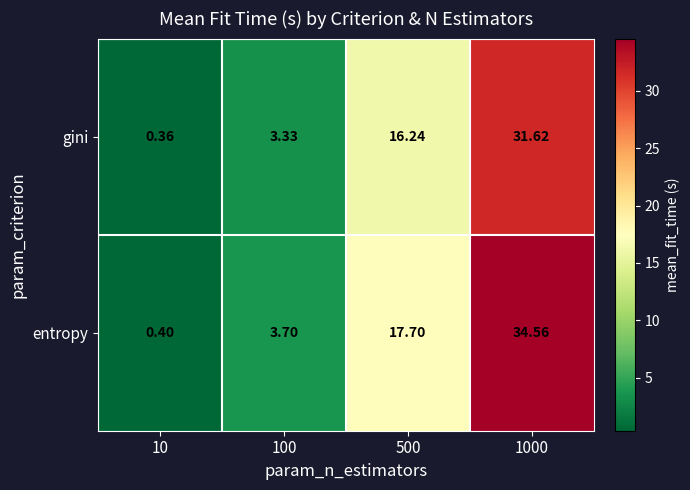

Which series has the largest total across all categories?

entropy